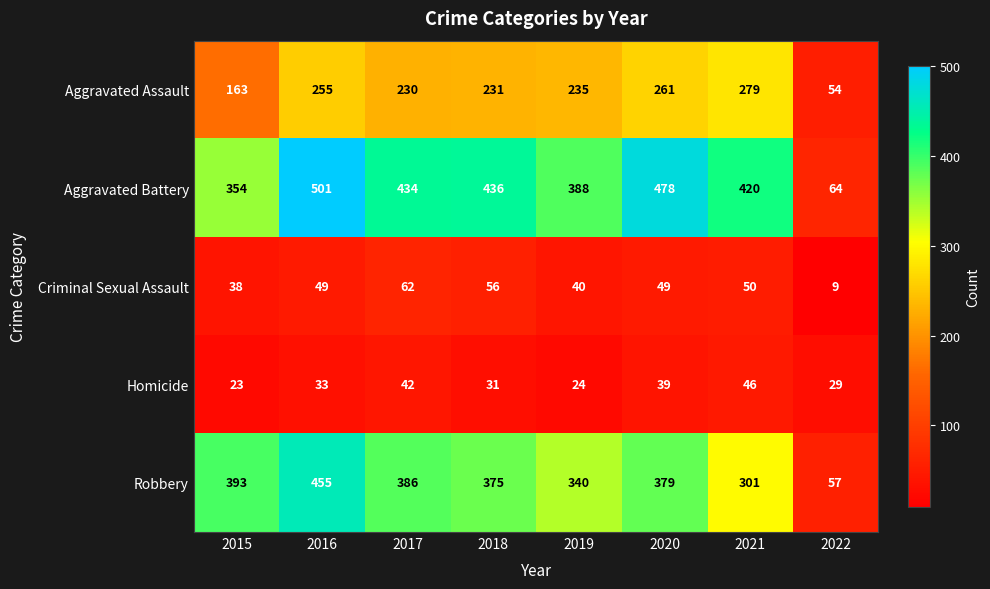

What is the sum of the Robbery values at 2018 and 2021?

676